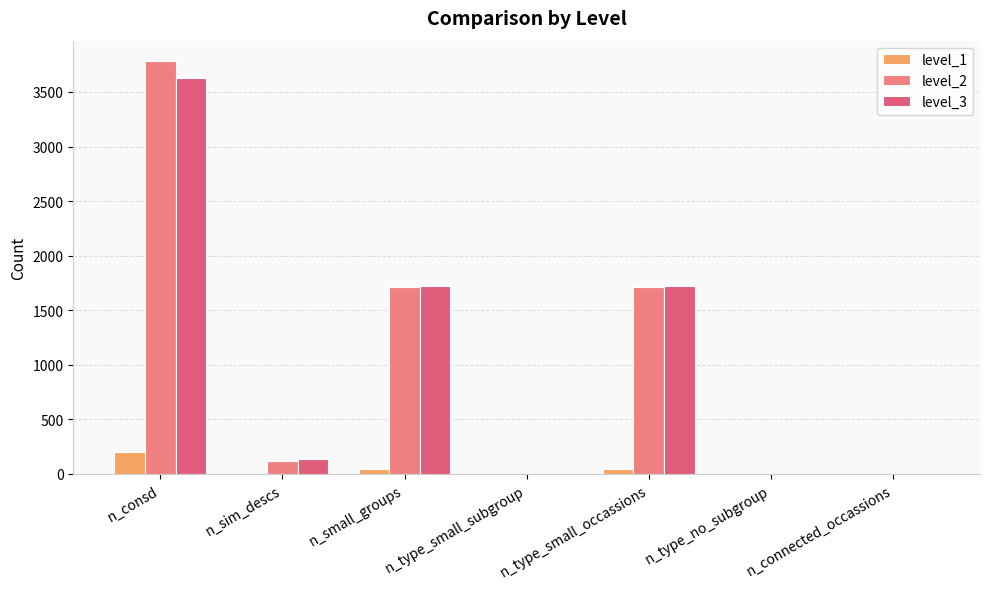

What are all the series names shown in the legend?

level_1, level_2, level_3